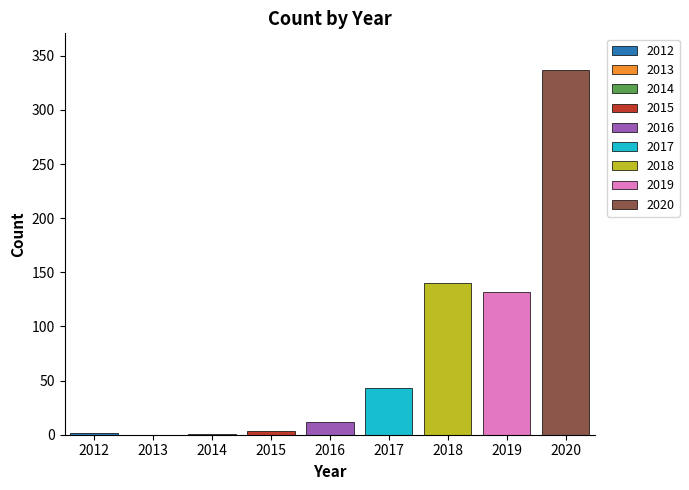

What is the difference between the values at 2013 and 2015?

3